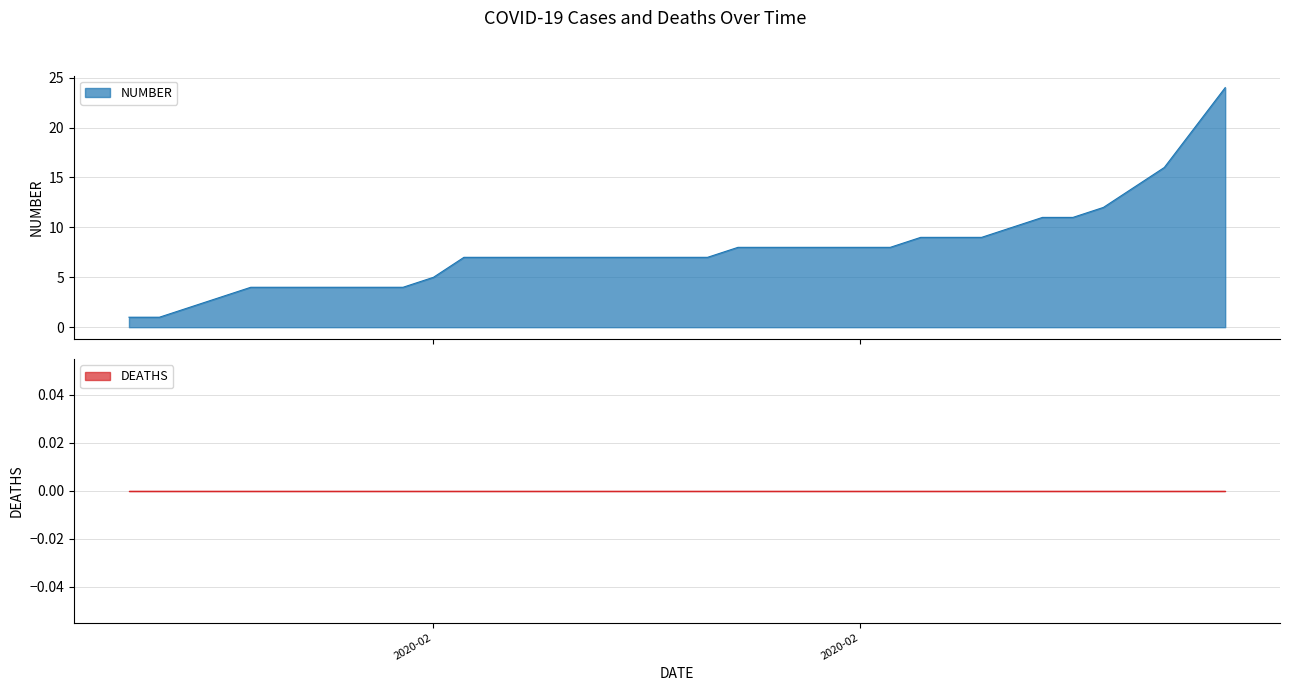

Reading right to left, what are all the values shown in this chart?

24	20	16	14	12	11	11	10	9	9	9	8	8	8	8	8	8	7	7	7	7	7	7	7	7	7	5	4	4	4	4	4	4	3	2	1	1